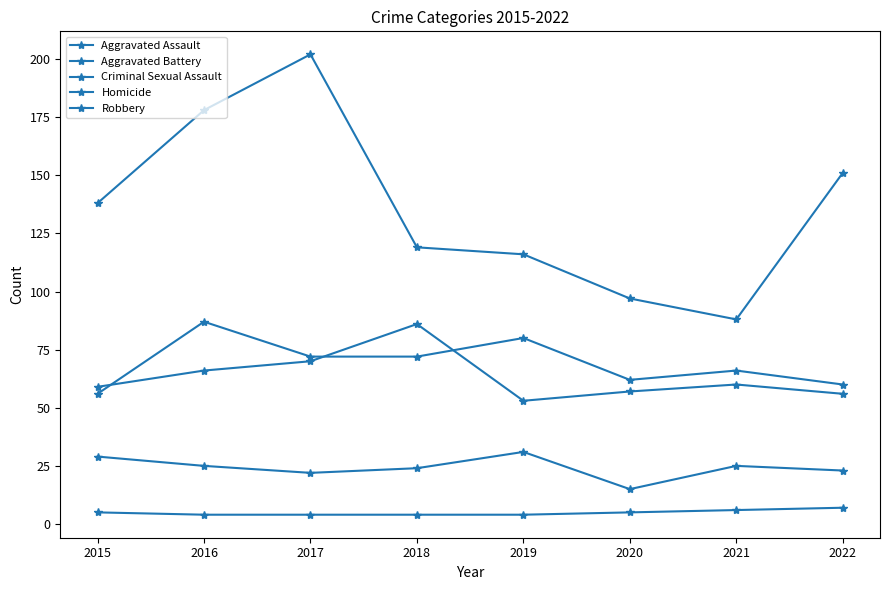

In Aggravated Battery, how many points are lower than both neighbors (excluding endpoints)?

1